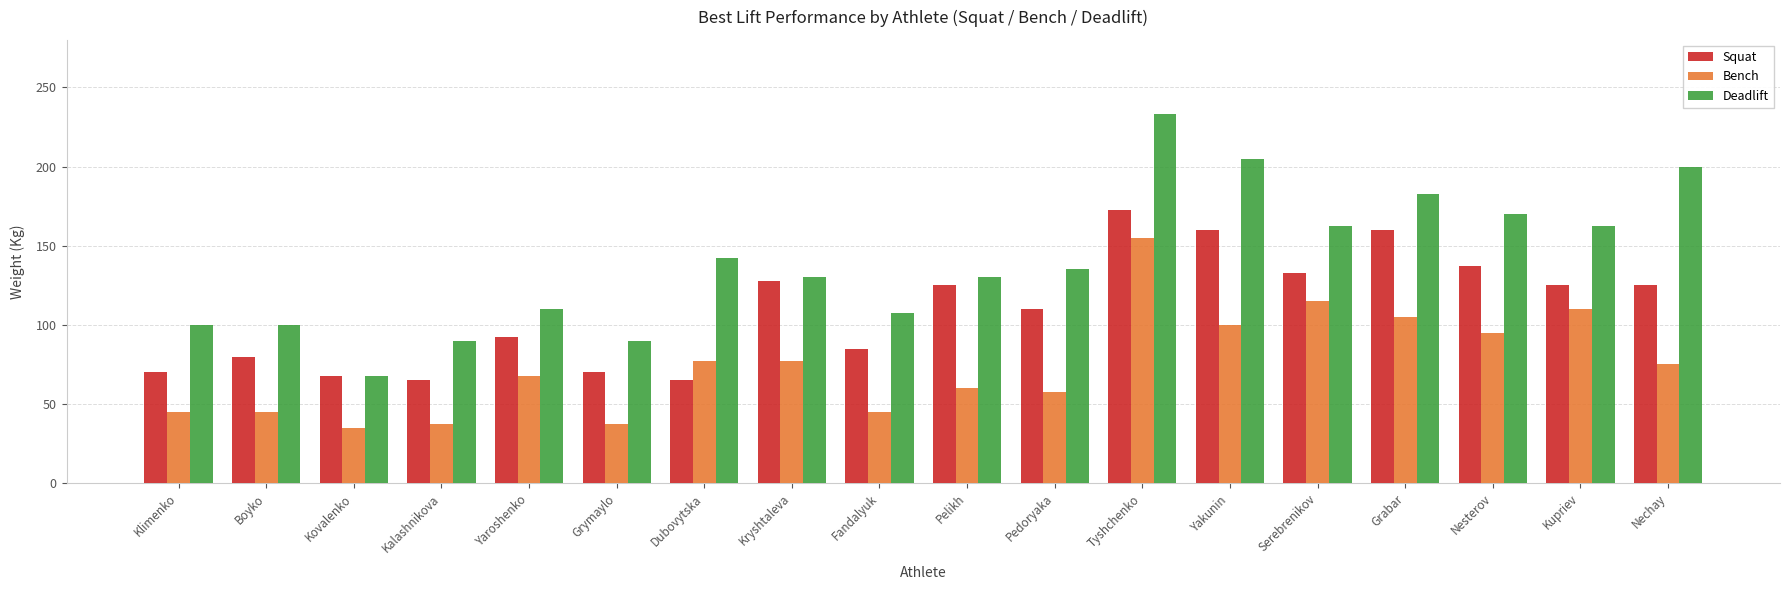

Reading left to right, list all the values displayed in this chart.

Squat: Klimenko=70.0	Boyko=80.0	Kovalenko=67.5	Kalashnikova=65.0	Yaroshenko=92.5	Grymaylo=70.0	Dubovytska=65.0	Kryshtaleva=127.5	Fandalyuk=85.0	Pelikh=125.0	Pedoryaka=110.0	Tyshchenko=172.5	Yakunin=160.0	Serebrenikov=132.5	Grabar=160.0	Nesterov=137.5	Kupriev=125.0	Nechay=125.0
Bench: Klimenko=45.0	Boyko=45.0	Kovalenko=35.0	Kalashnikova=37.5	Yaroshenko=67.5	Grymaylo=37.5	Dubovytska=77.5	Kryshtaleva=77.5	Fandalyuk=45.0	Pelikh=60.0	Pedoryaka=57.5	Tyshchenko=155.0	Yakunin=100.0	Serebrenikov=115.0	Grabar=105.0	Nesterov=95.0	Kupriev=110.0	Nechay=75.0
Deadlift: Klimenko=100.0	Boyko=100.0	Kovalenko=67.5	Kalashnikova=90.0	Yaroshenko=110.0	Grymaylo=90.0	Dubovytska=142.5	Kryshtaleva=130.0	Fandalyuk=107.5	Pelikh=130.0	Pedoryaka=135.0	Tyshchenko=233.0	Yakunin=205.0	Serebrenikov=162.5	Grabar=182.5	Nesterov=170.0	Kupriev=162.5	Nechay=200.0